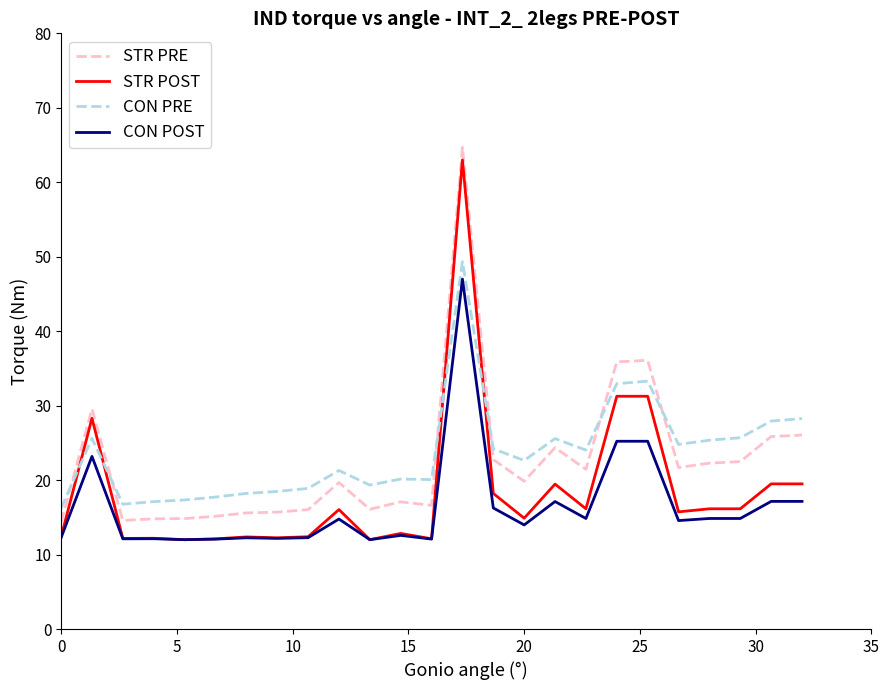

True or false: CON POST and CON PRE cross at least once.

False